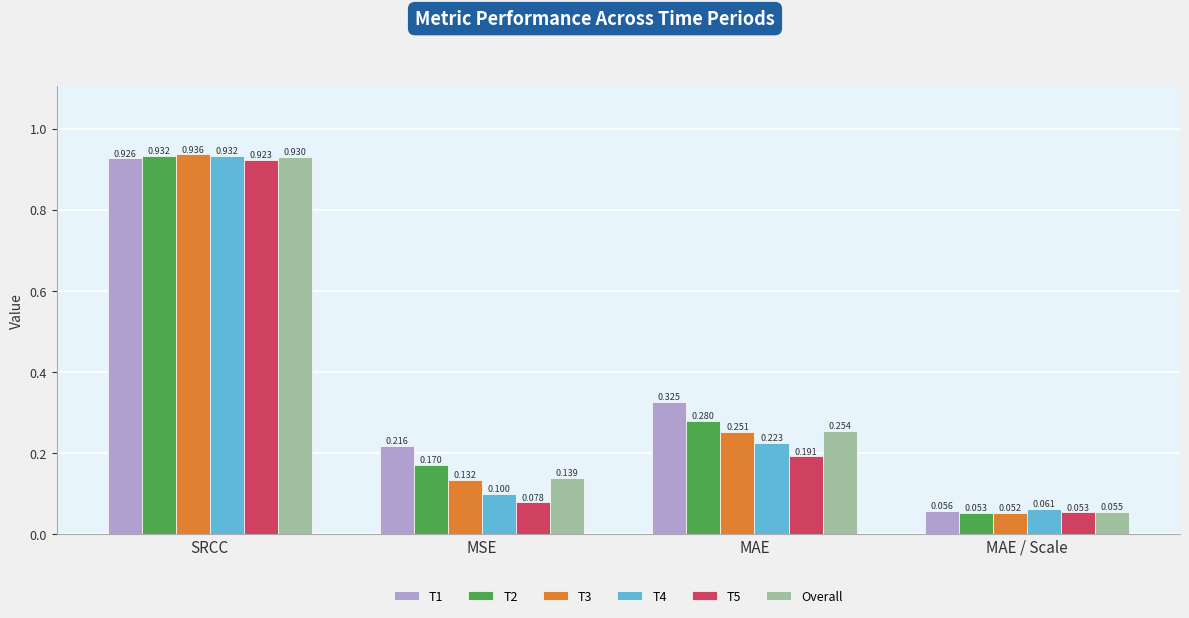

Where is Overall nearest to the value 0?

MAE / Scale